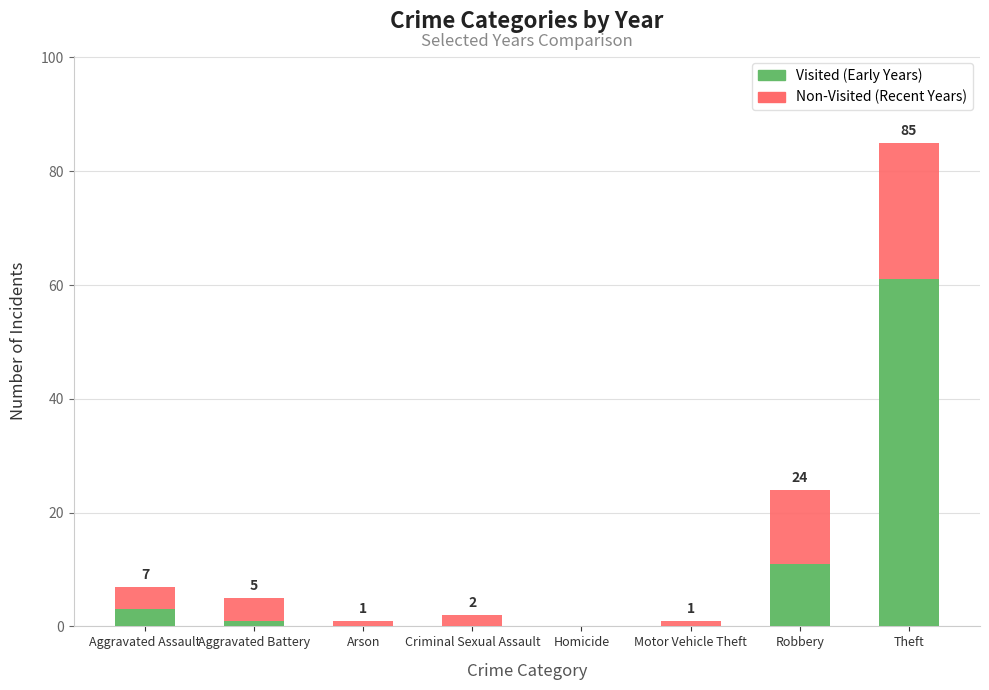

True or false: Visited (Early Years) has a value of 0 at Homicide.

True